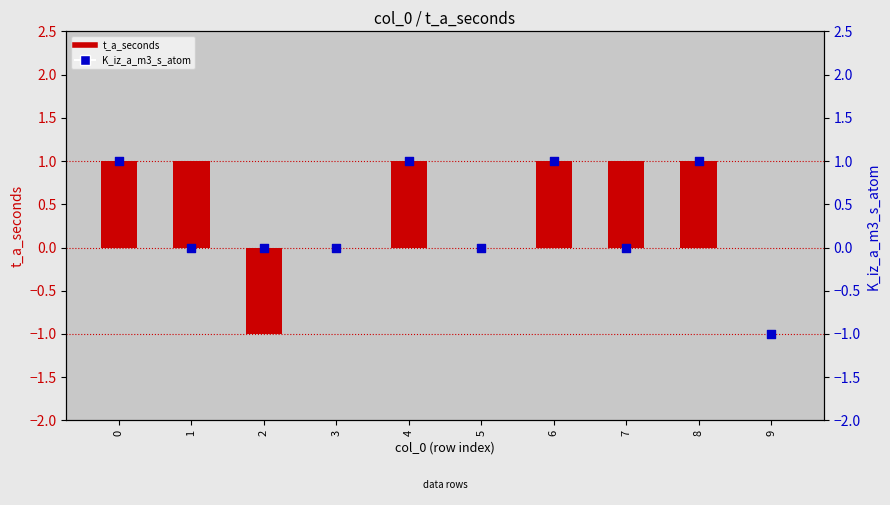

Which series contains the highest Y value?

t_a_seconds